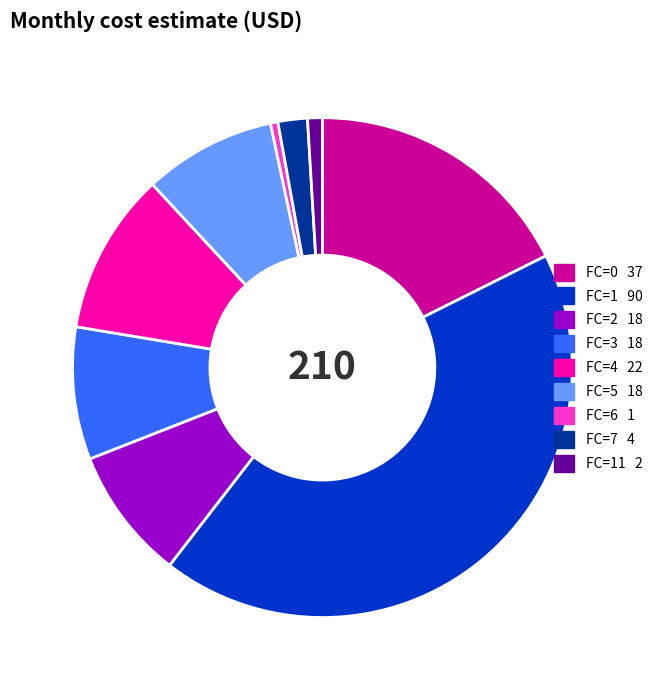

Is there any slice that represents more than half of the pie?

No